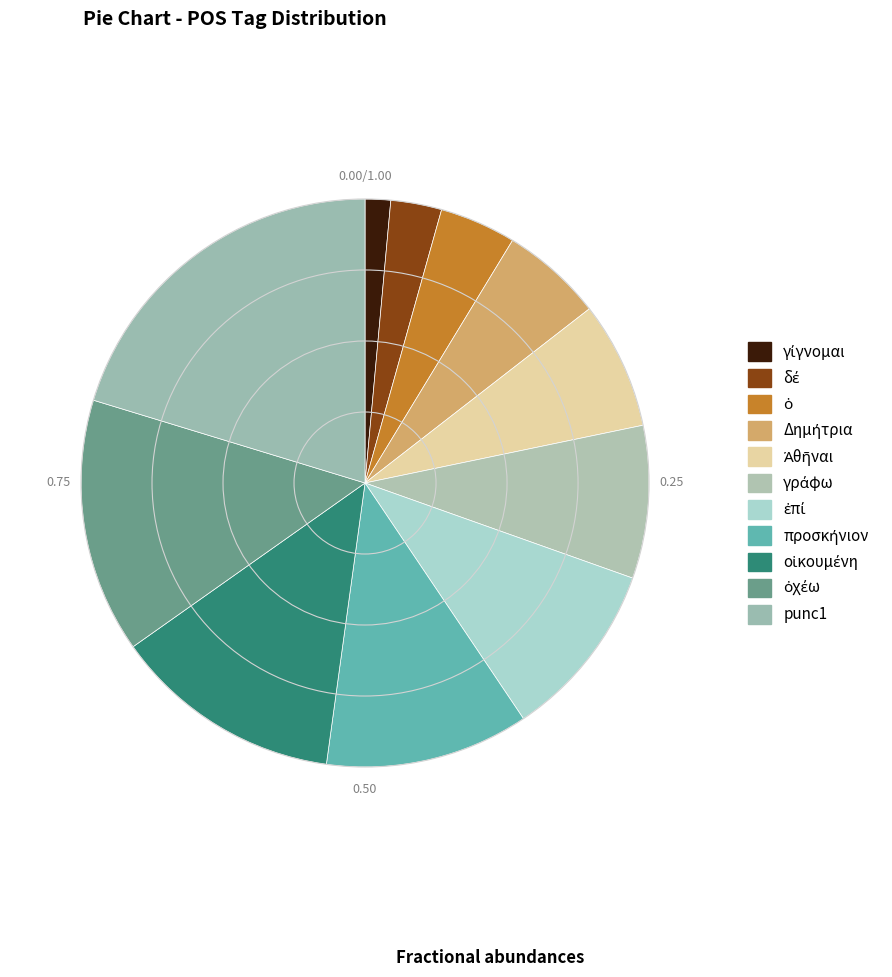

What percentage do punc1 and ὁ together represent?

24.6%